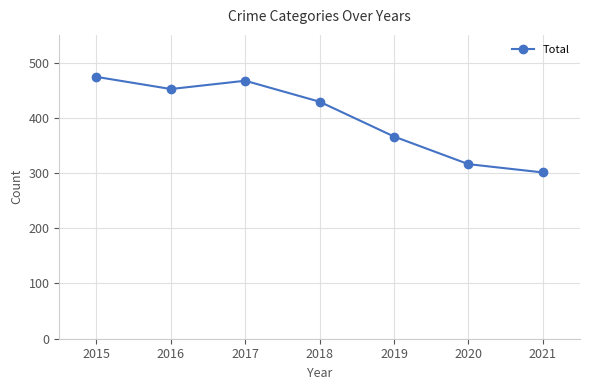

How many lines are shown in the chart?

1